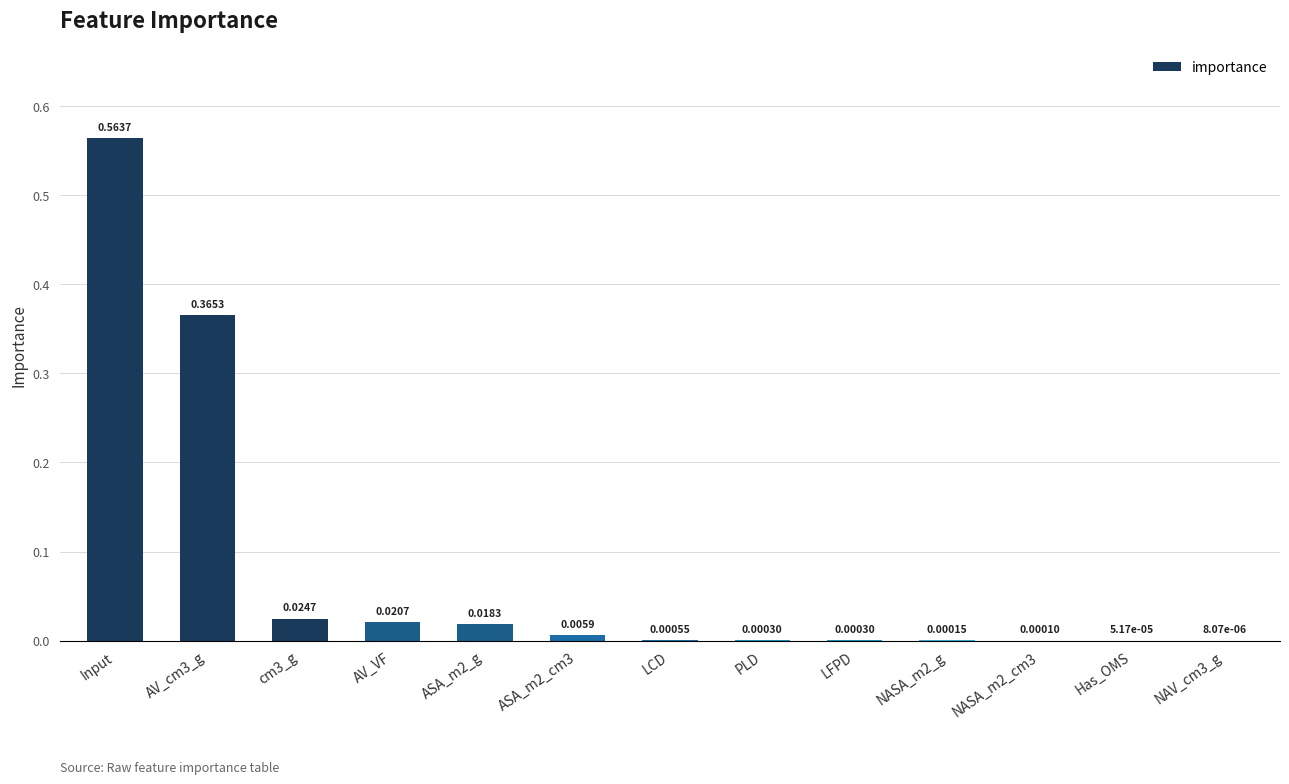

Which category has the highest value across all series?

Input